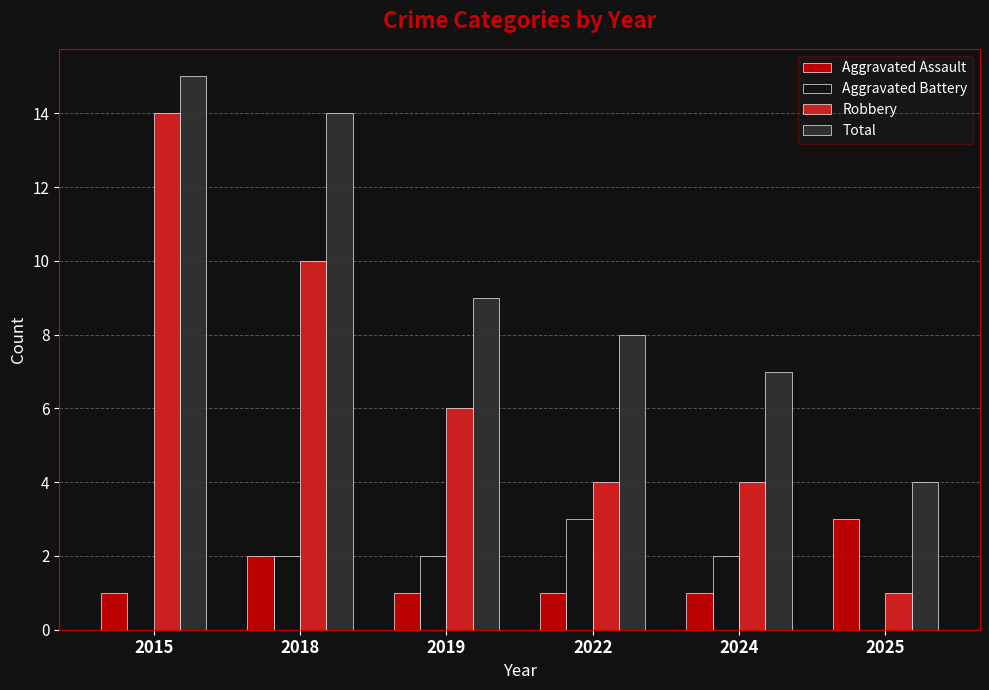

Which category has the highest value across all series?

2015